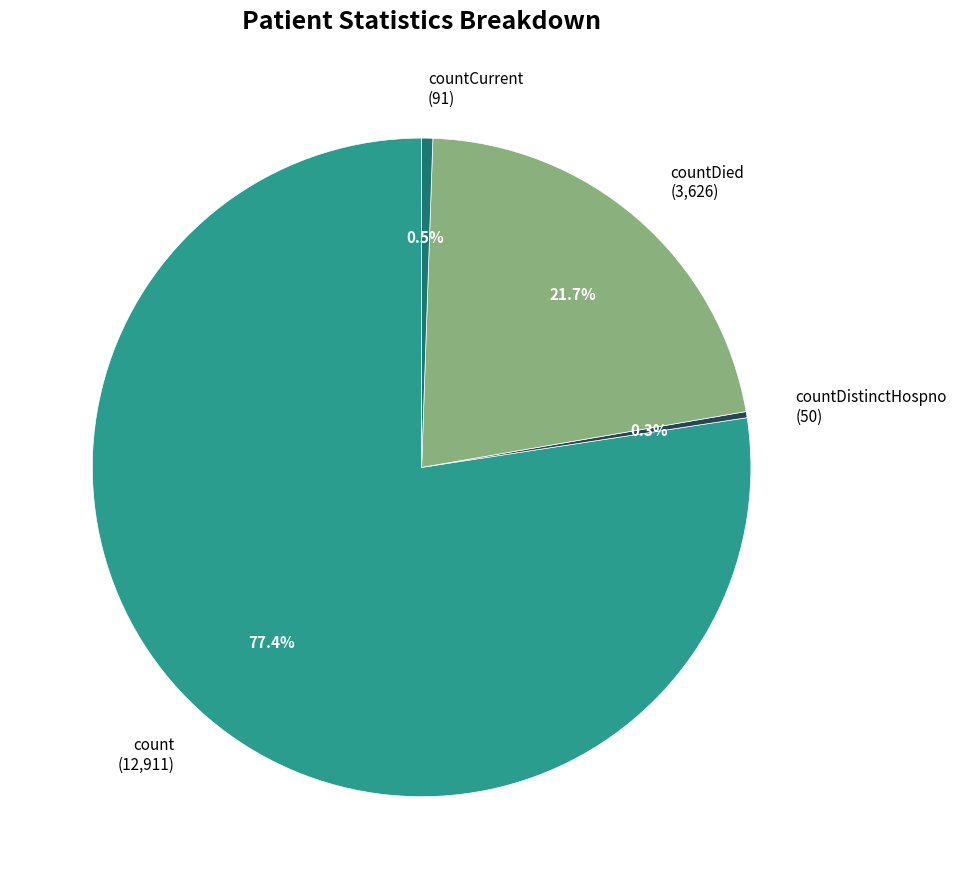

Is the sum of countDistinctHospno (50) and countDied (3,626) greater than half?

No